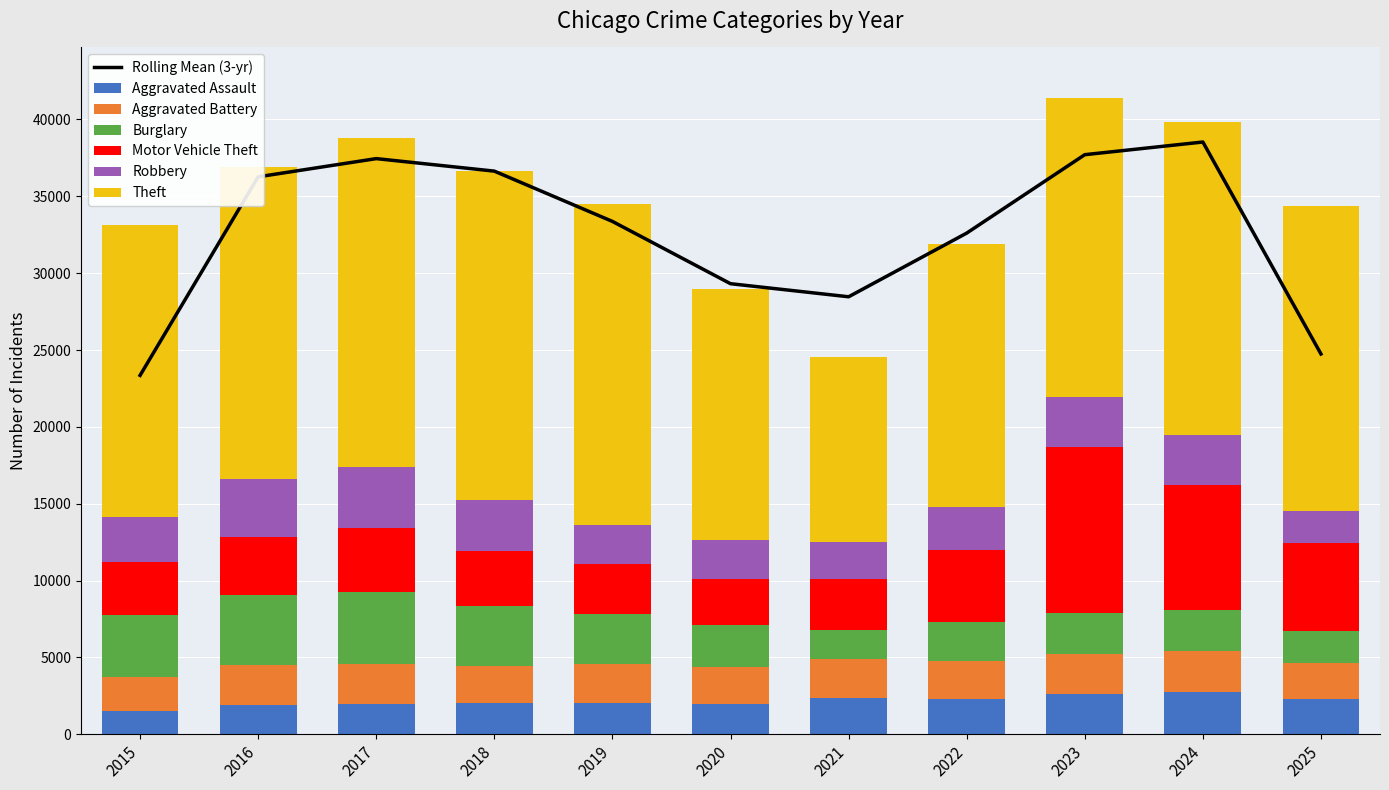

Which category has the lowest value in the Motor Vehicle Theft series?

2020